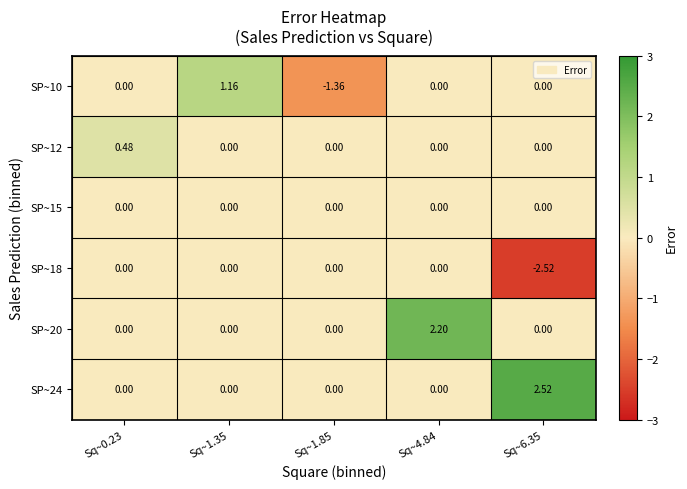

Is the value of SP~20 at Sq~4.84 greater than the value of SP~24 at Sq~1.35?

Yes